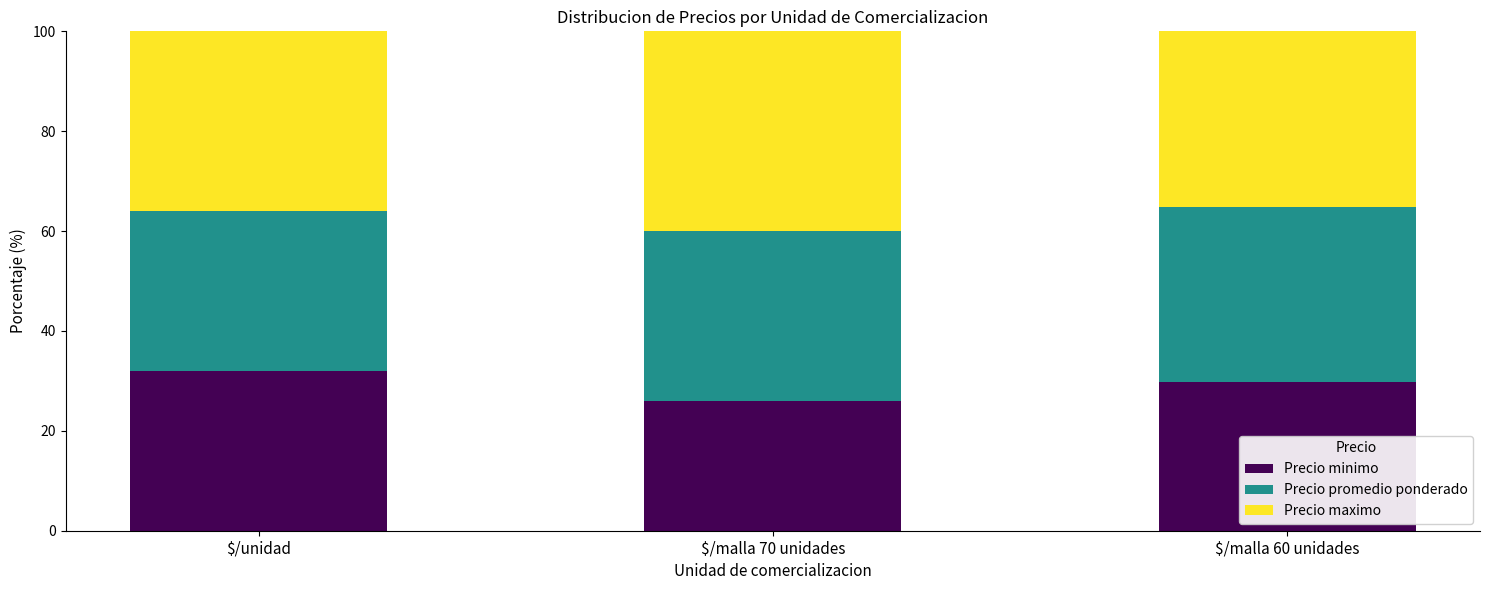

Is it true that Precio minimo equals 57.1 at $/unidad?

False